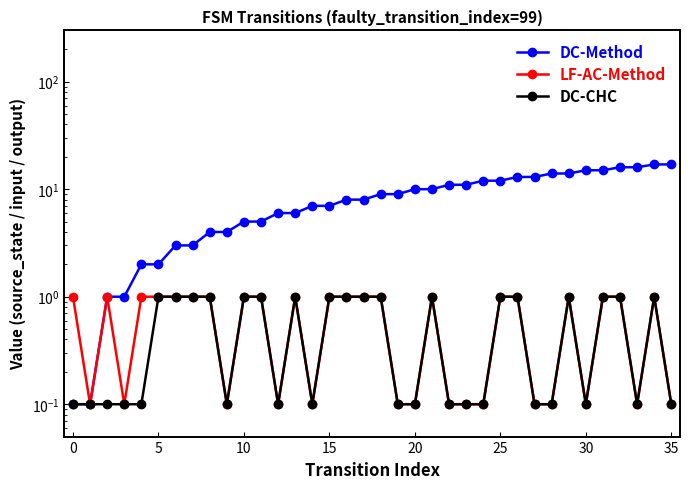

True or false: DC-Method and LF-AC-Method cross at least once.

False